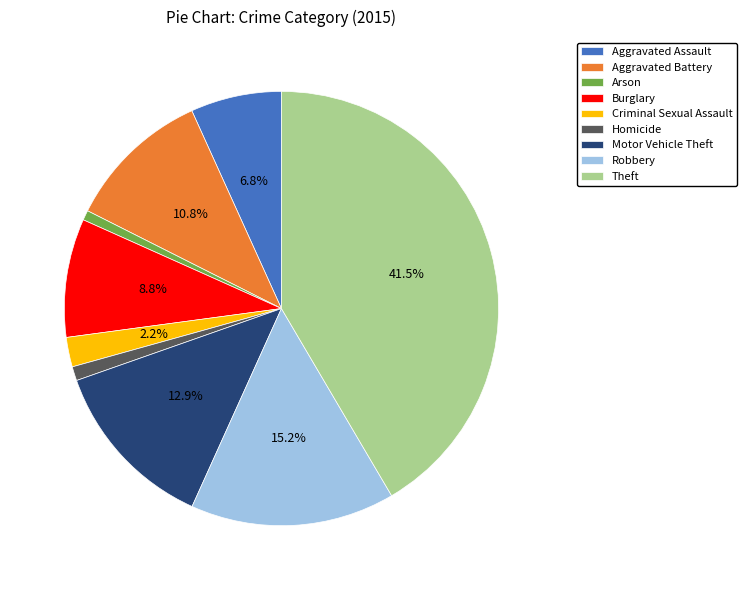

How many slices are in this pie chart?

9